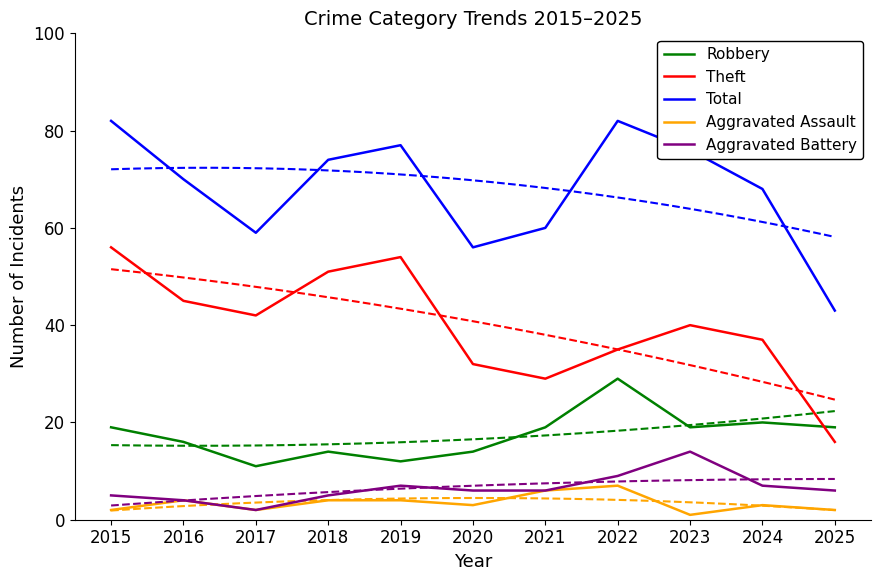

What is the value of the Aggravated Assault point at the 10th from the left?

3